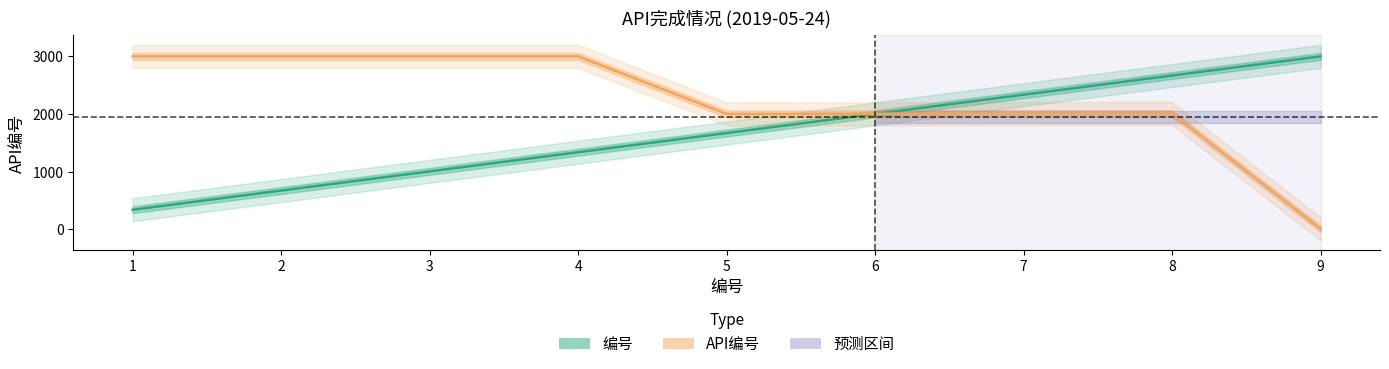

How many times do 编号 and API编号 cross each other?

1